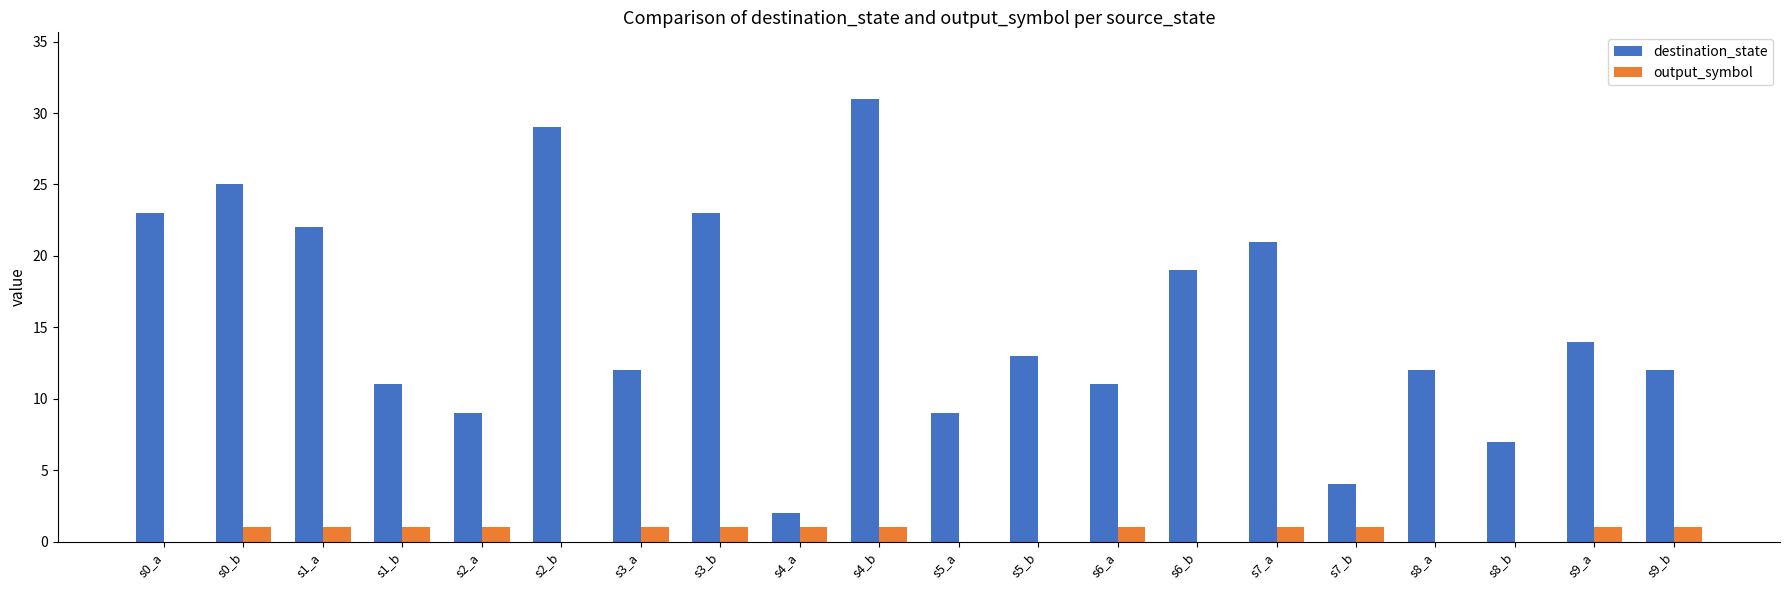

Where is destination_state nearest to the value 16?

s9_a